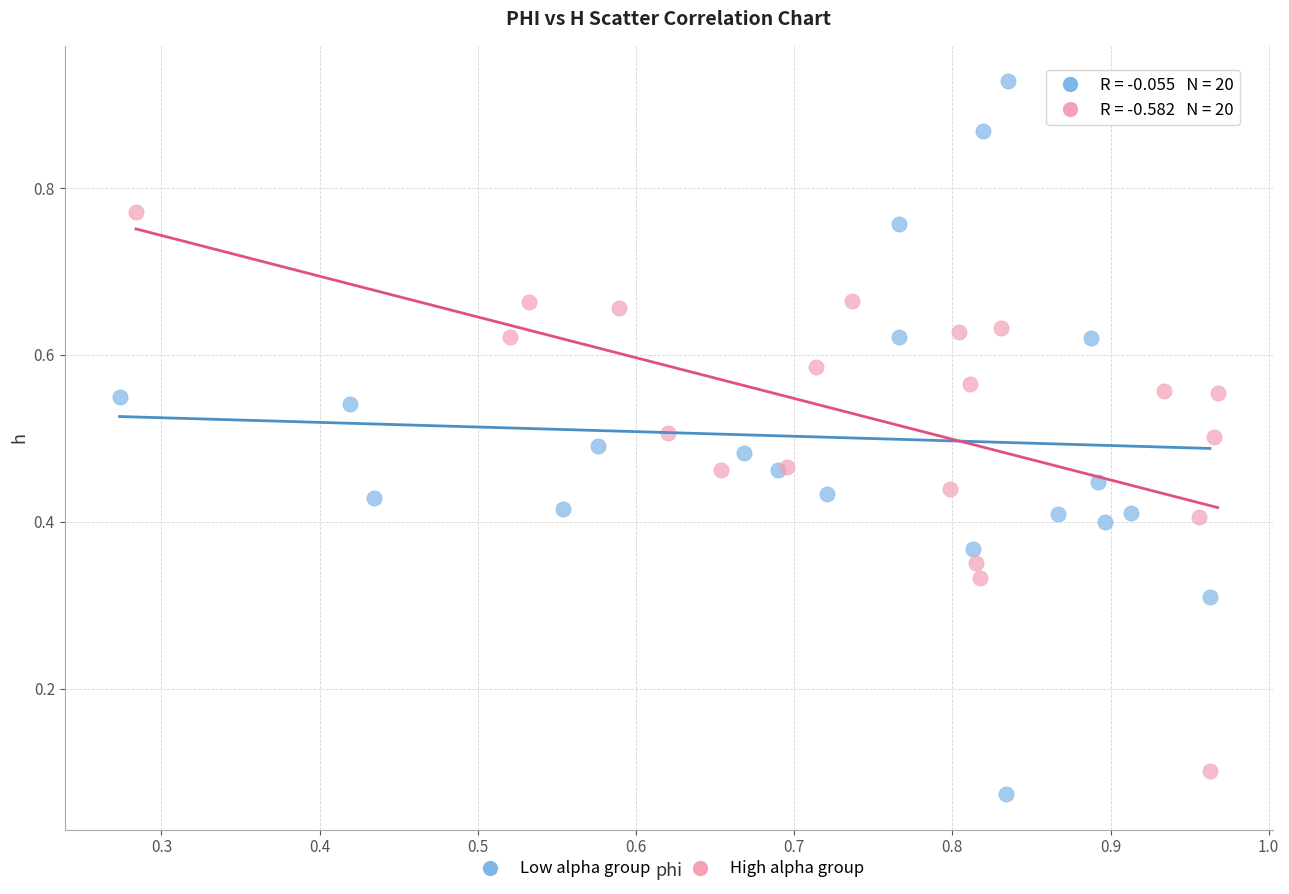

Which series has the widest spread of Y values?

Low alpha group